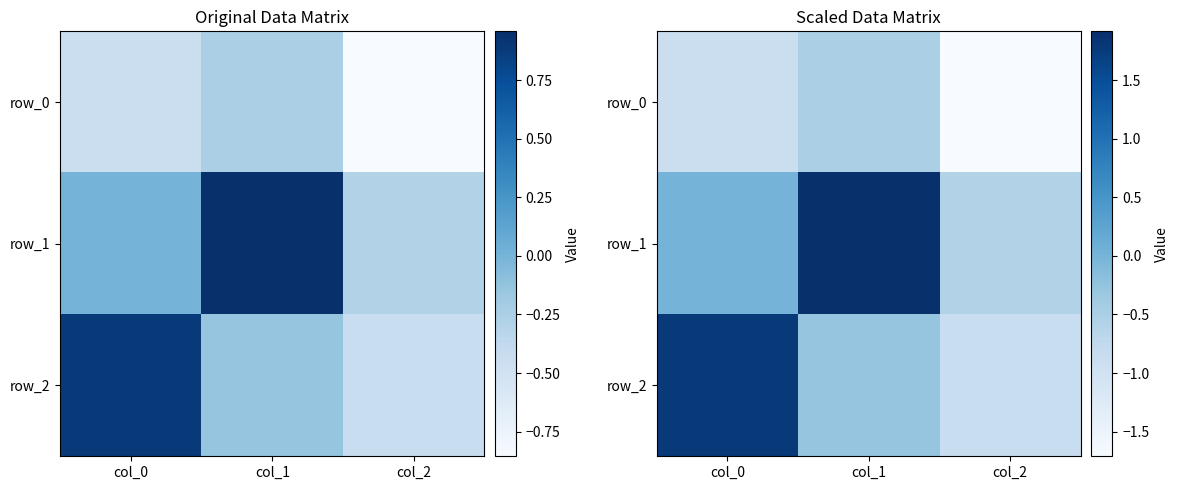

Which series has the widest spread of values?

row_2